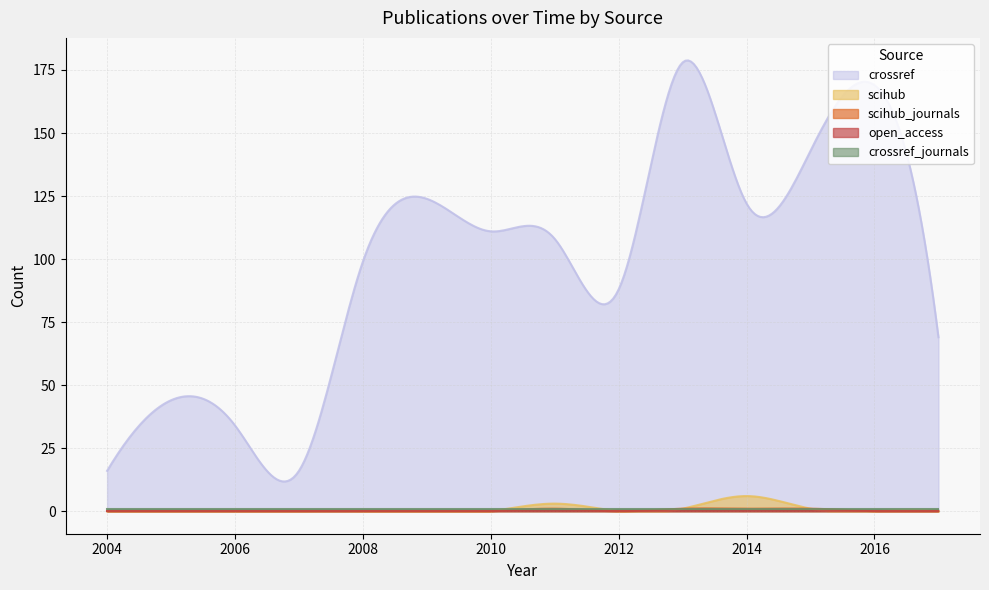

True or false: scihub and crossref cross at least once.

False